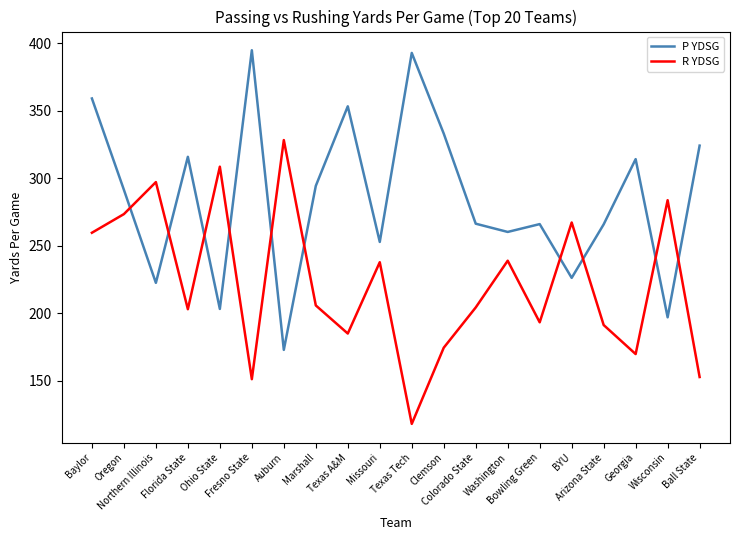

Rank the series by their average value, from lowest to highest.

R YDSG, P YDSG